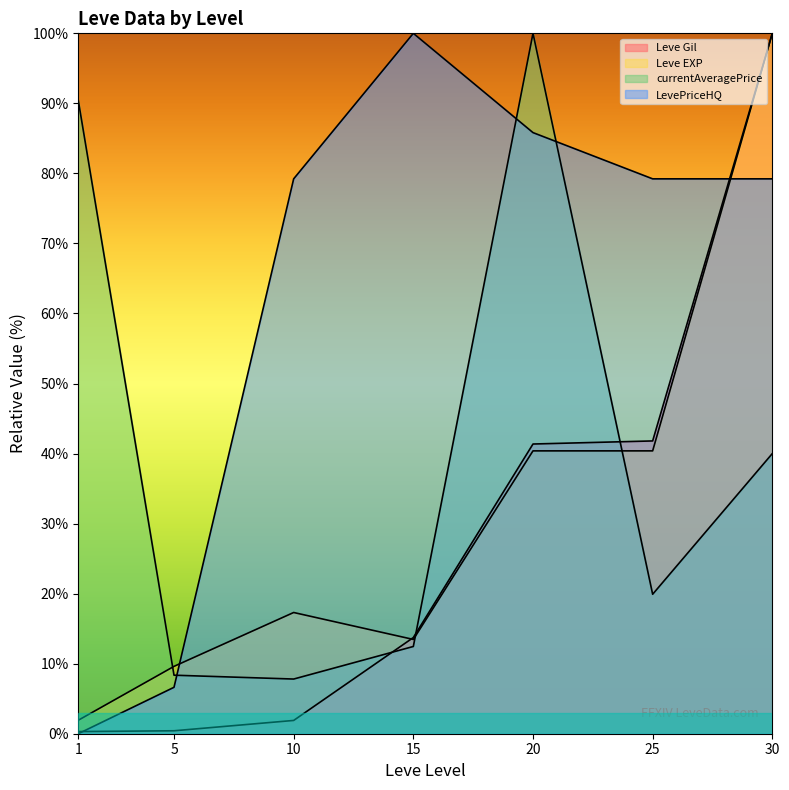

At how many categories does at least one series exceed 17?

6